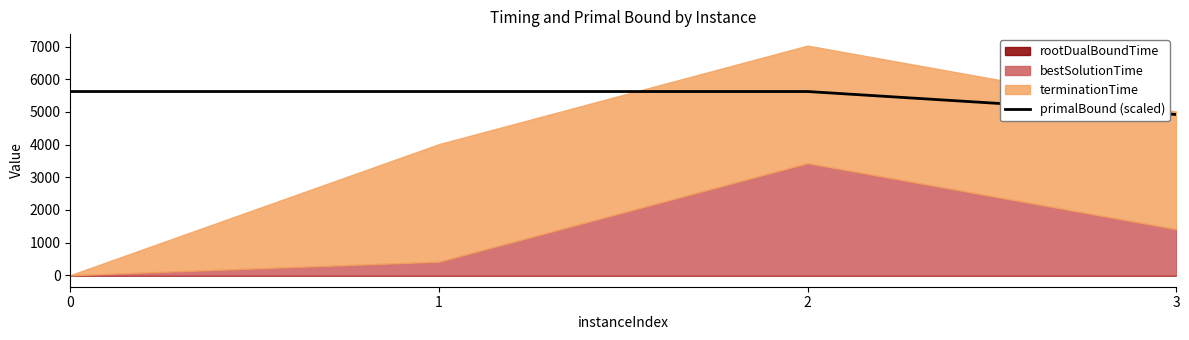

What is the ratio of the value at 1 to the value at 3?

1.1